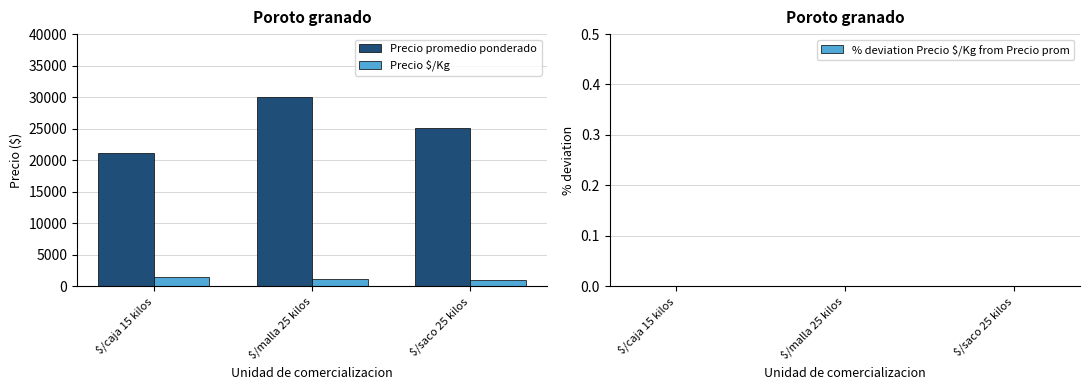

What is the spread (max minus min) of values at $/caja 15 kilos?

21148.0